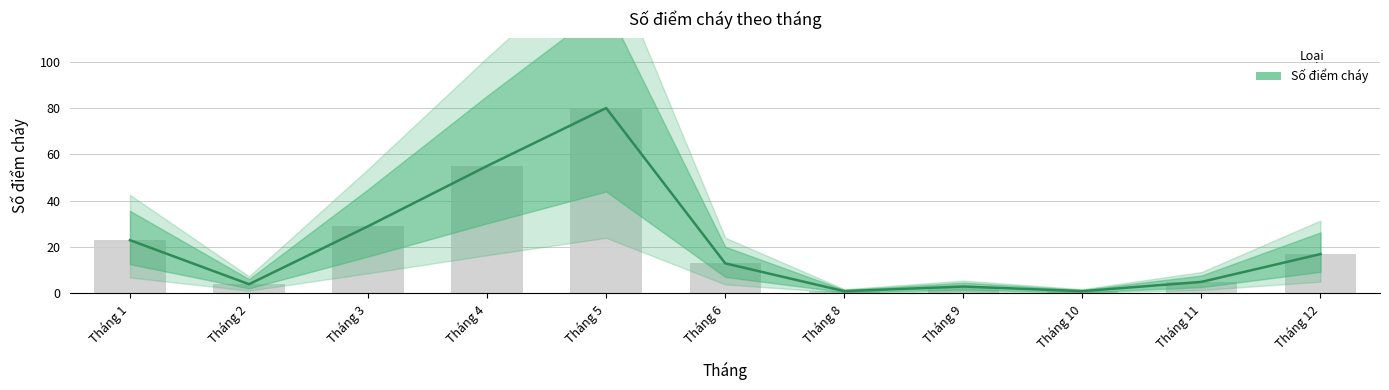

Count the number of data series in this chart.

1